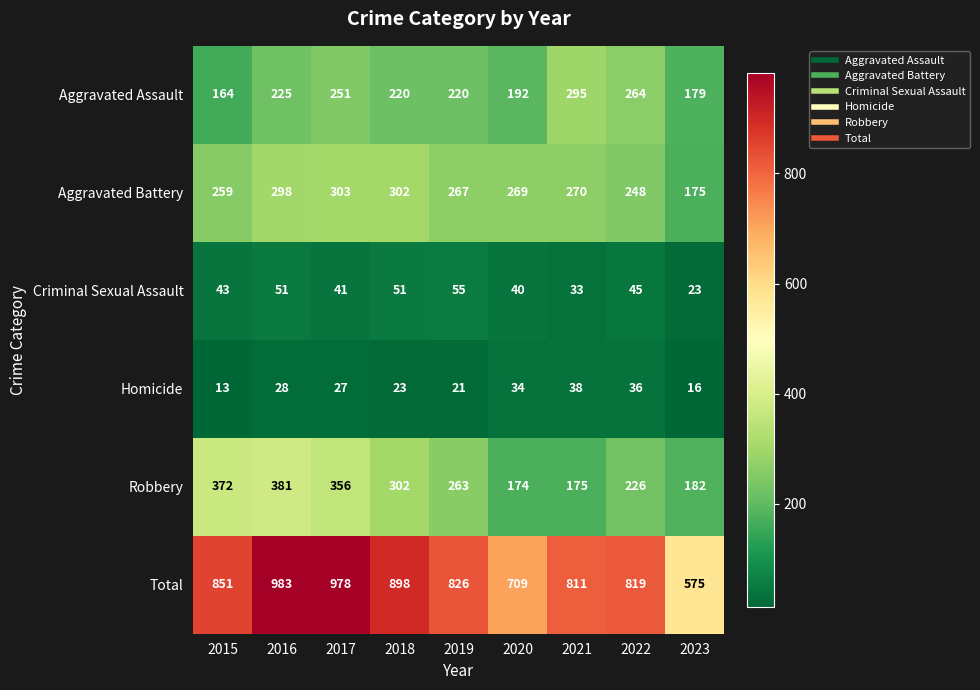

What is the maximum value shown in the chart?

983